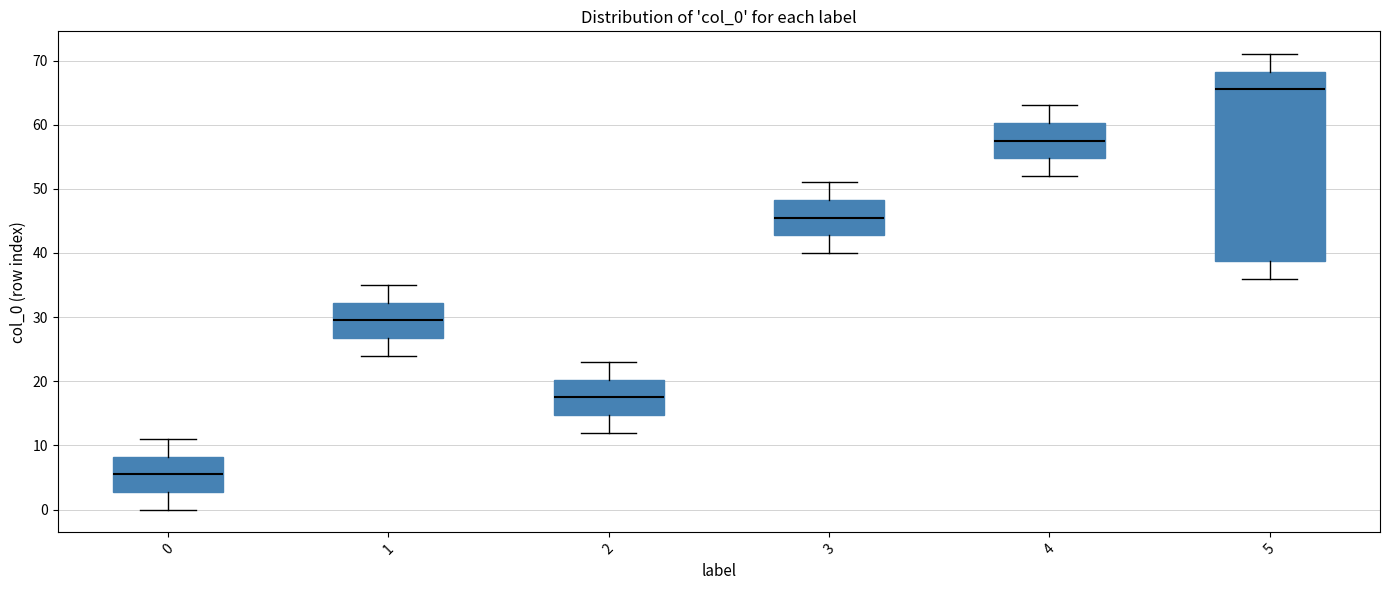

Where is the upper edge of the box at x = 3 on the y-axis? The values are not printed on the chart, so give them approximately, as read against the axis.

48